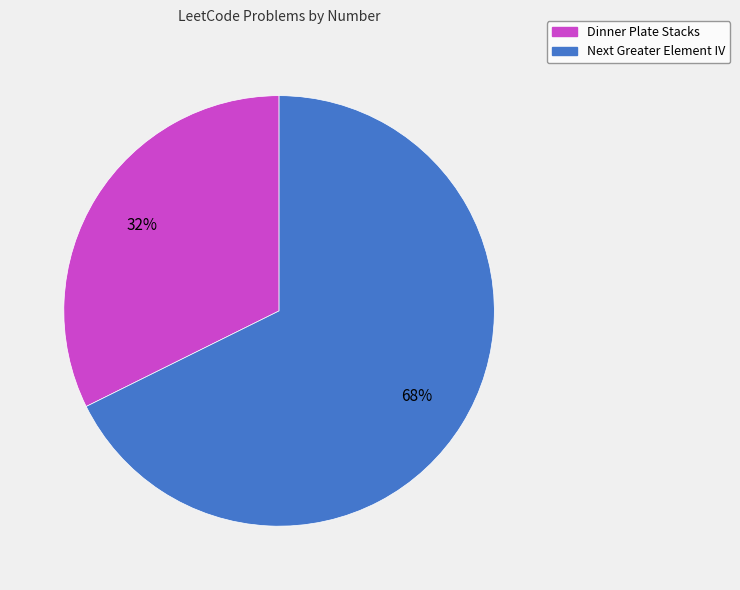

To the nearest percent, what is the combined percentage of Dinner Plate Stacks and Next Greater Element IV?

100%